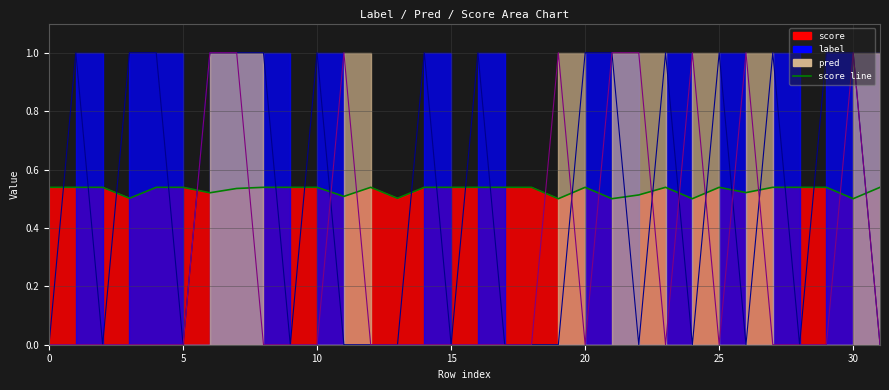

What value does the score series have at 16?

0.5